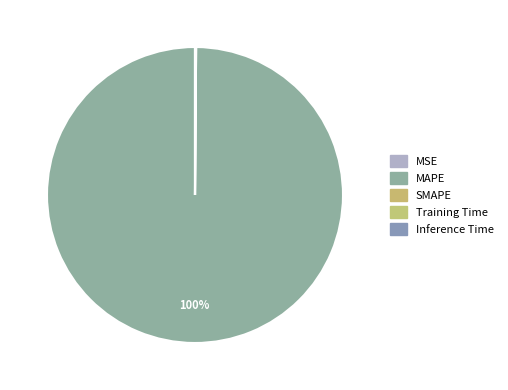

True or false: Training Time accounts for 0% of the total.

True